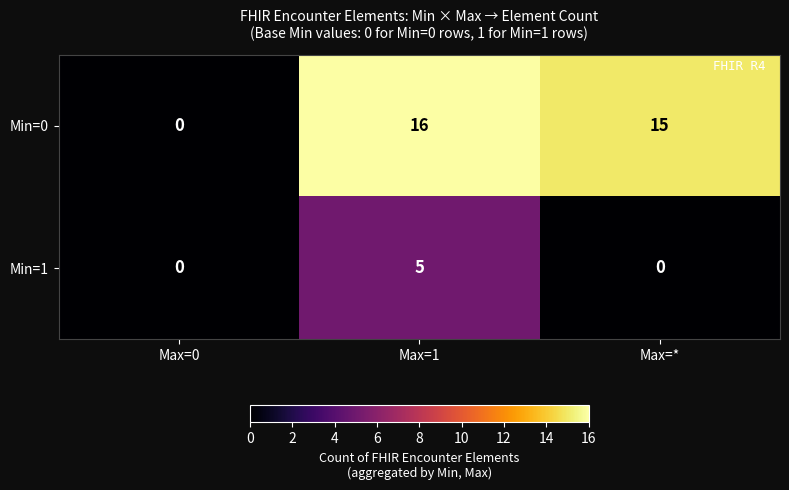

Is it true that Min=1 equals -3 at Max=0?

False